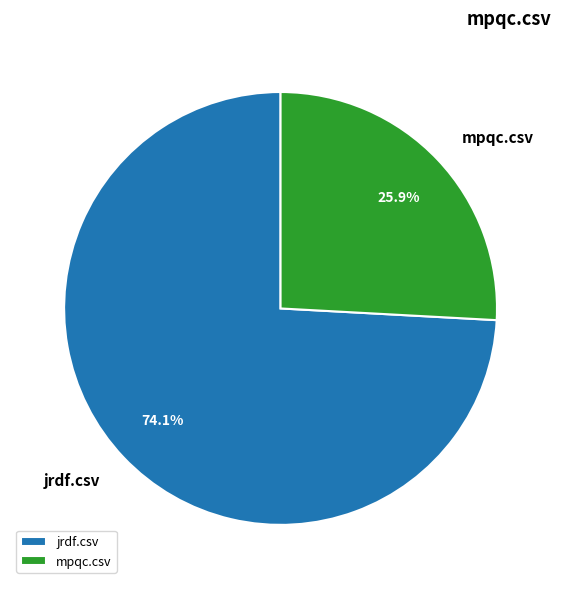

Is jrdf.csv the majority of the pie?

Yes